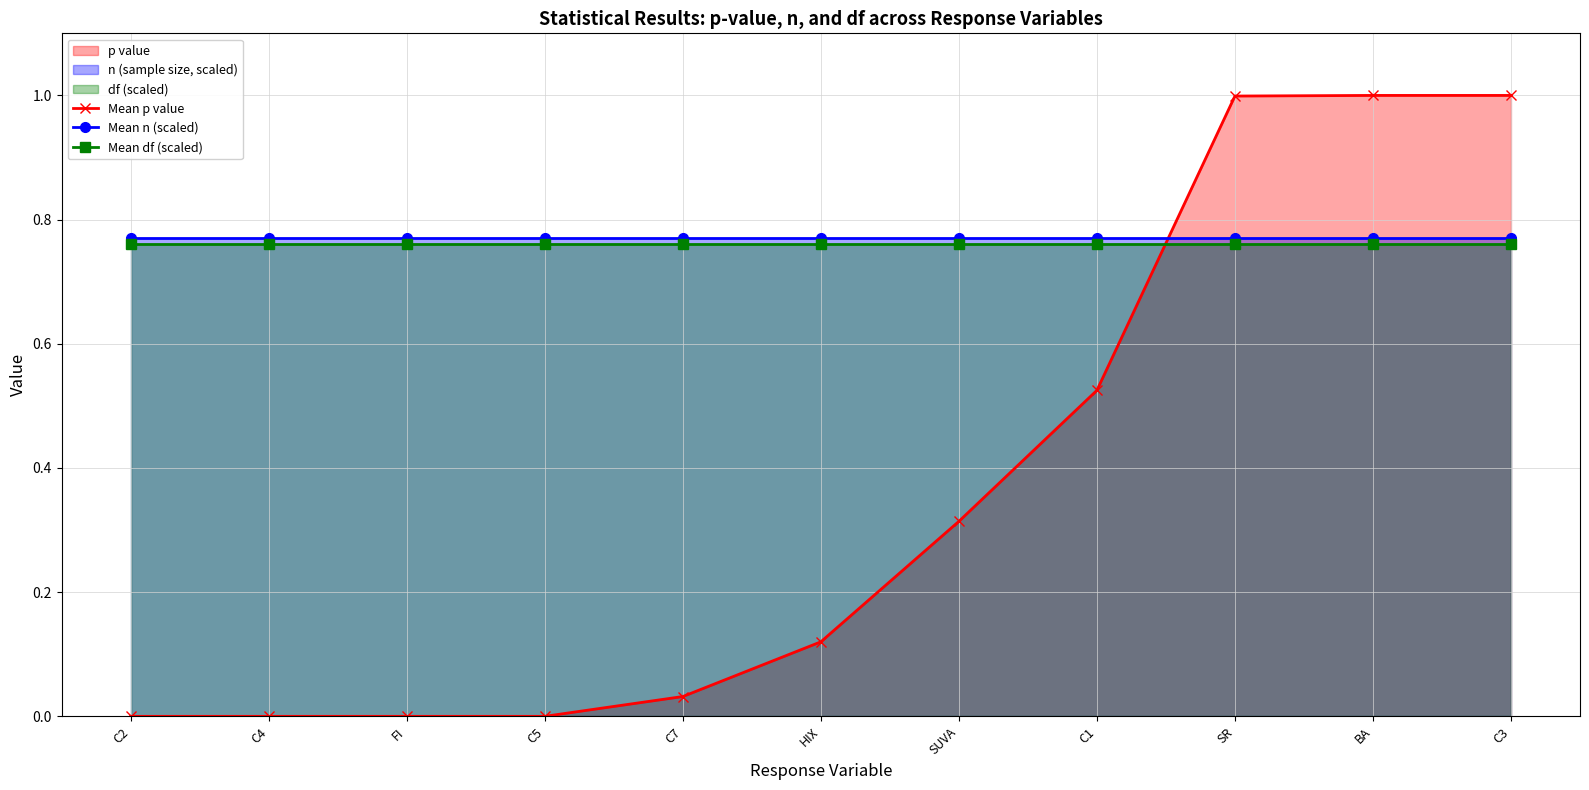

Which category has the highest value across all series?

BA